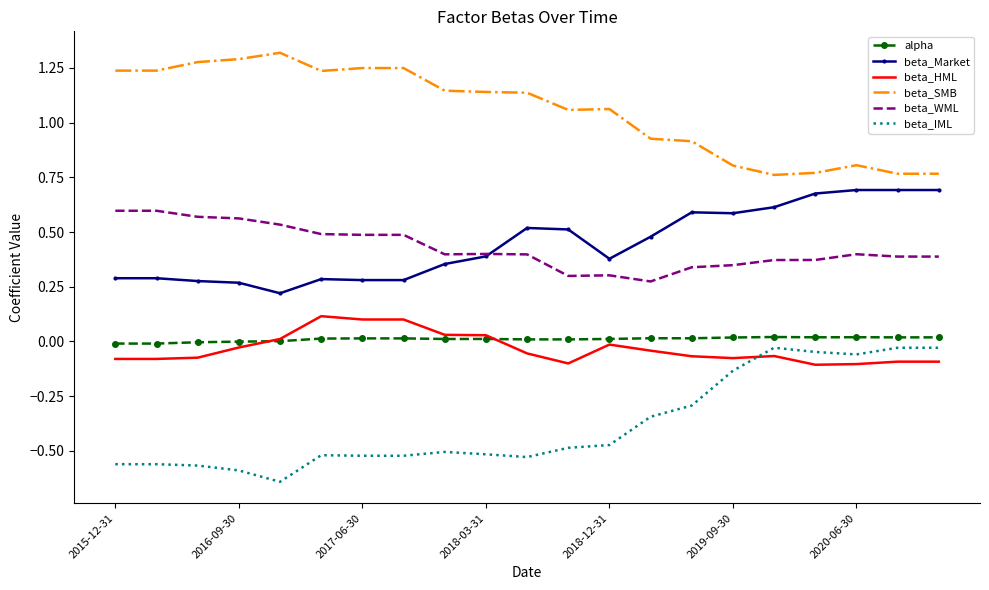

True or false: alpha and beta_IML cross at least once.

False